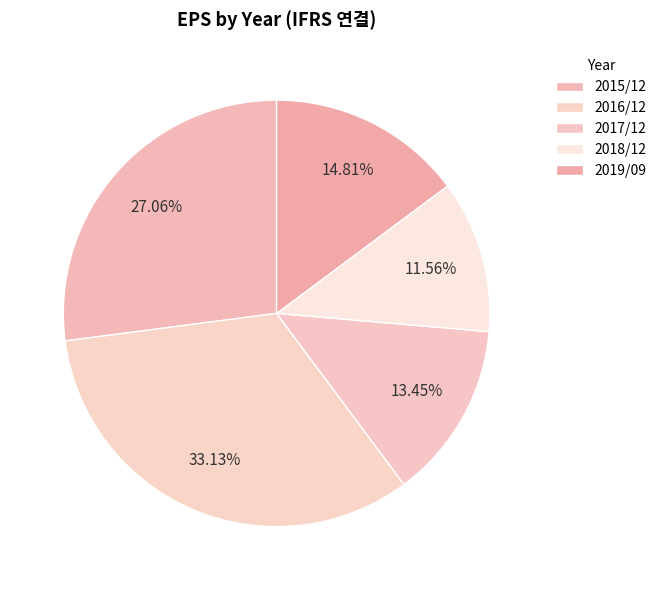

What is the ratio of the value at 2015/12 to the value at 2019/09?

1.8